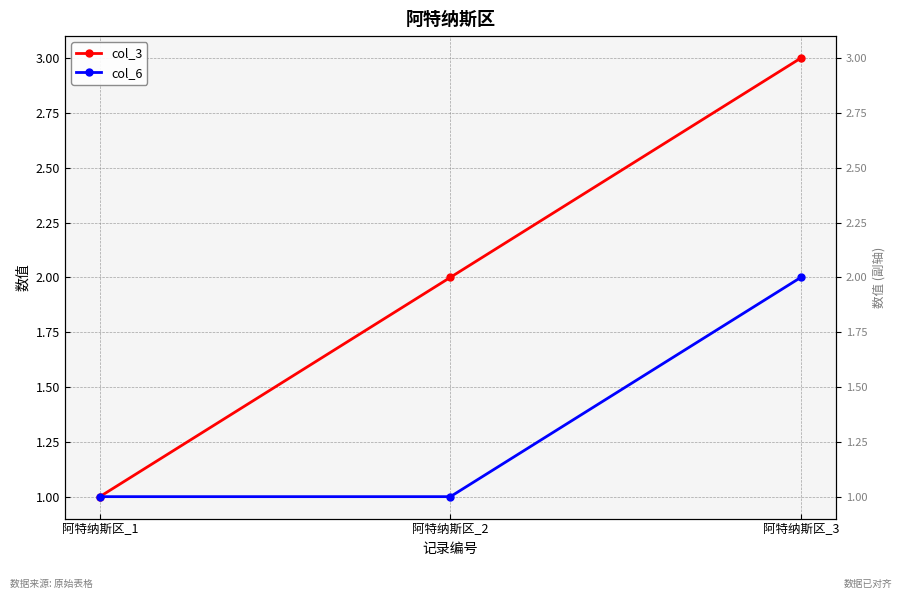

The col_3 series shows 2 at 阿特纳斯区_2. True or false?

True